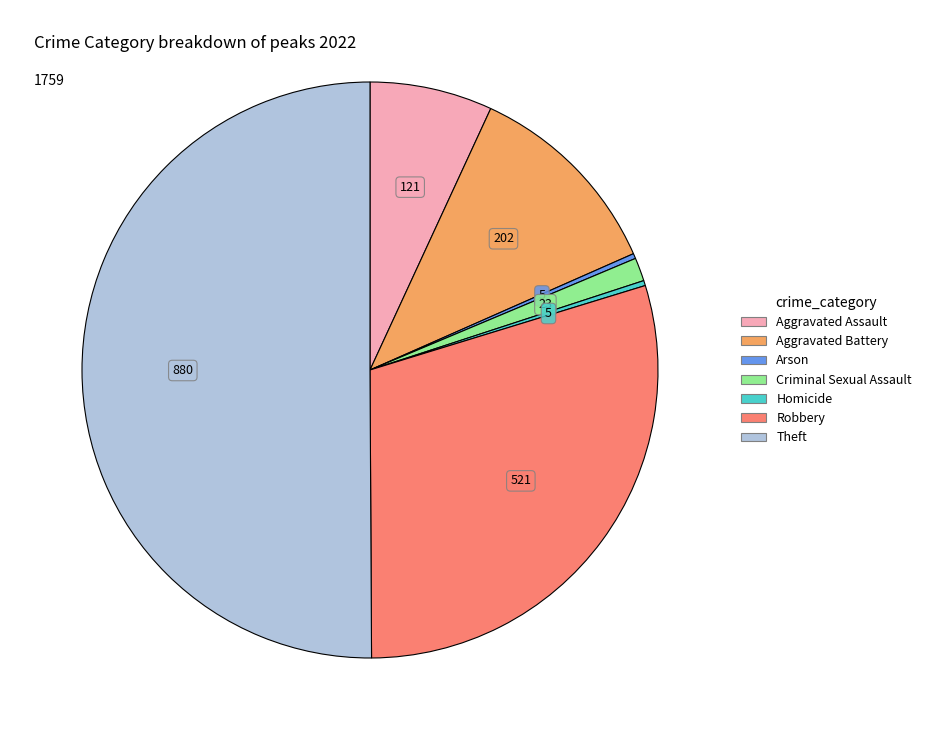

Which slice is the largest?

Theft